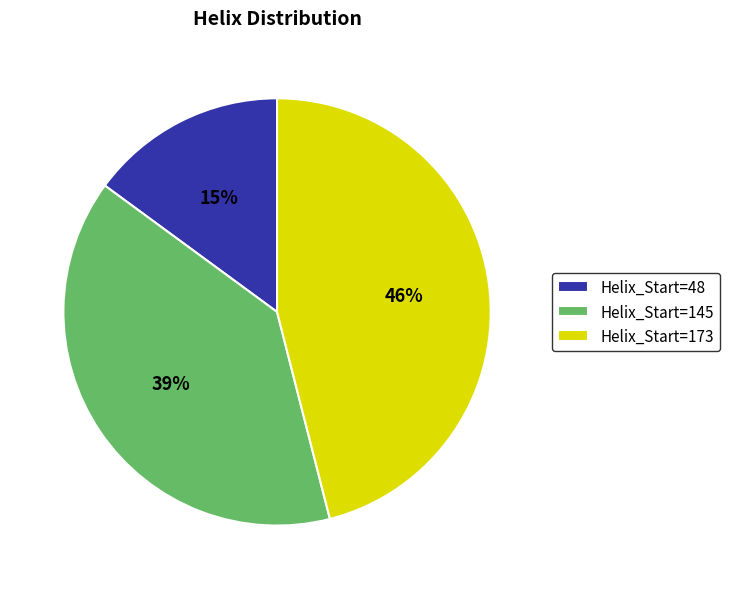

The Helix_Start=48 slice represents 8% of the pie. True or false?

False